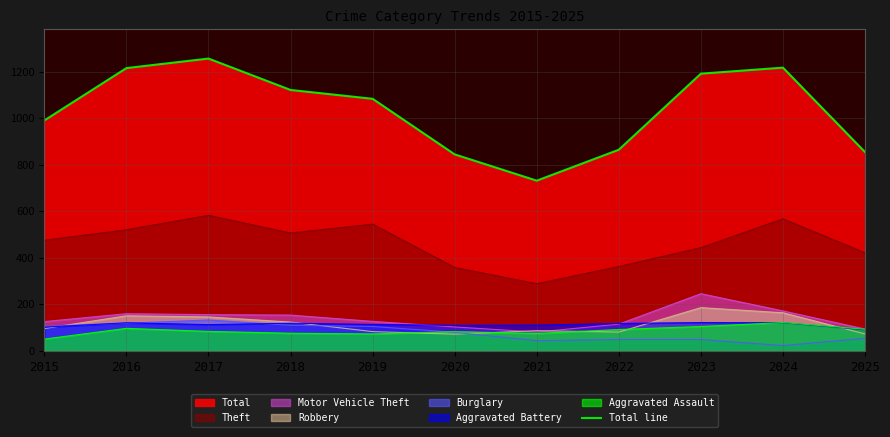

Does the chart display data point markers on the line(s)?

No